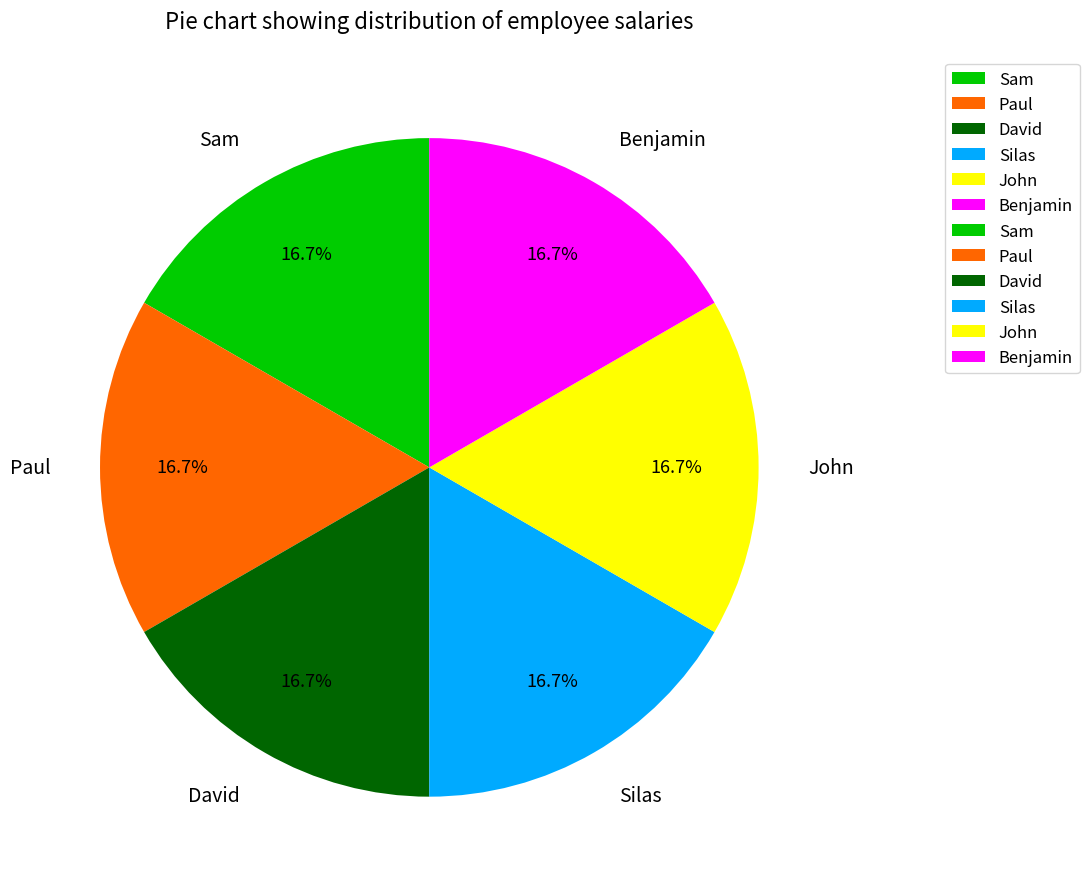

What percentage is NOT represented by Sam?

83.3%